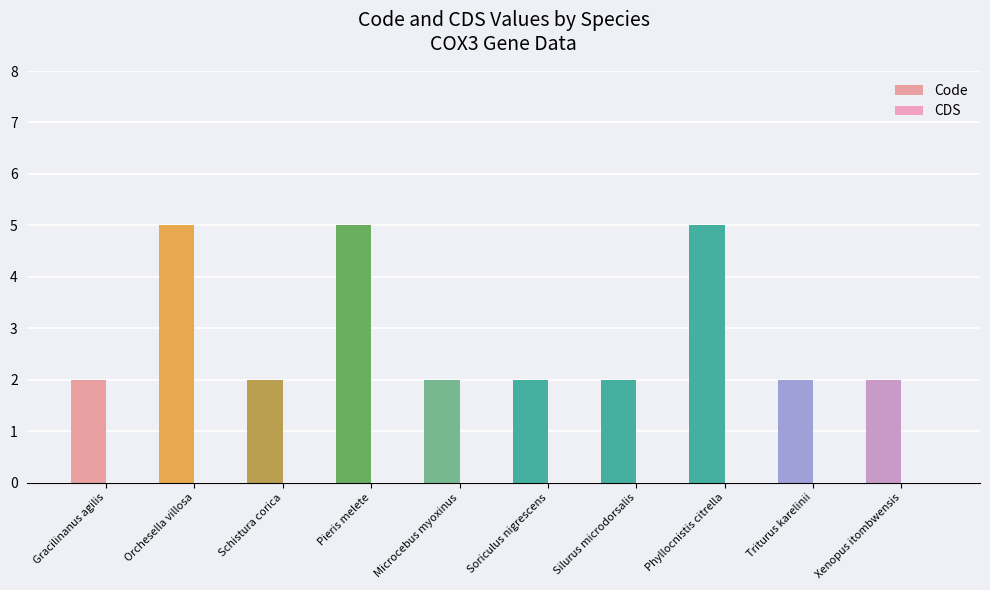

What is the approximate value of Code at Soriculus nigrescens?

2